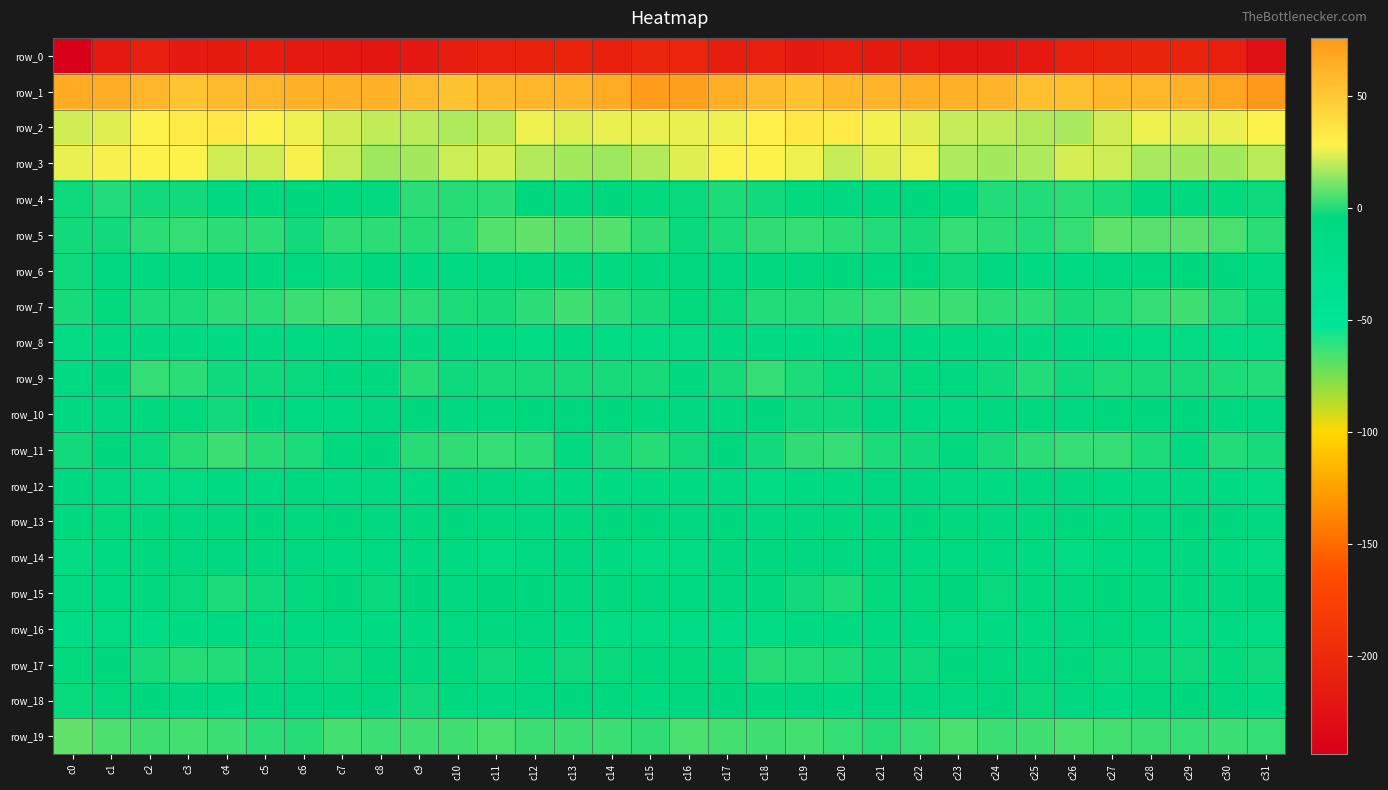

Reading left to right, what are all the values shown in this chart?

row_0: -244.6	-215.4	-211.7	-215.4	-214.9	-213.6	-216.8	-218.6	-220.6	-218.8	-213.2	-208.6	-207.4	-206.3	-209.1	-205.0	-204.8	-213.3	-212.0	-216.5	-213.3	-215.0	-217.1	-219.9	-220.3	-217.1	-210.8	-208.1	-206.7	-206.7	-210.4	-227.2
row_1: 65.9	64.2	60.0	52.7	57.1	60.0	62.2	62.5	61.8	56.9	52.9	58.3	60.1	60.8	65.4	73.9	71.4	63.5	56.9	53.2	58.8	60.8	62.9	61.8	61.0	54.2	54.7	59.7	59.7	62.5	68.2	75.4
row_2: 22.2	24.1	27.5	31.4	33.0	27.4	25.7	21.9	20.1	19.3	17.3	19.1	25.8	23.9	24.8	25.0	24.8	25.4	28.6	32.9	31.2	26.6	24.5	20.9	20.2	18.2	17.2	21.7	25.6	24.1	25.0	27.5
row_3: 25.1	26.6	27.4	27.8	21.7	21.9	26.8	20.5	15.7	16.4	21.2	22.5	18.3	16.0	15.7	18.4	23.9	27.3	27.8	25.8	20.8	24.1	25.6	17.8	16.1	17.6	22.7	21.1	16.7	16.0	16.1	19.4
row_4: -2.6	0.0	-2.0	-1.6	-8.4	-7.1	-4.1	-5.4	-3.7	1.3	0.4	1.3	-4.3	-6.7	-5.1	-3.8	-3.2	-0.3	-1.9	-4.0	-8.8	-5.5	-4.2	-6.1	0.1	0.1	1.4	-0.8	-5.8	-6.4	-3.9	-2.7
row_5: -1.6	-1.8	1.2	2.7	1.4	1.3	-1.9	1.6	1.5	0.7	1.1	6.1	8.0	6.0	6.6	1.6	-2.9	-0.7	1.9	2.3	1.5	0.2	-1.1	2.4	1.1	0.3	2.7	7.8	6.7	6.7	5.2	1.1
row_6: -2.7	-7.2	-7.9	-7.0	-5.7	-5.5	-6.0	-2.9	-5.4	-10.1	-10.5	-8.3	-7.3	-5.4	-3.4	-6.8	-6.5	-8.4	-7.0	-7.1	-5.1	-5.9	-4.9	-2.7	-7.7	-10.6	-9.4	-8.1	-6.8	-4.2	-4.9	-9.0
row_7: -1.4	-3.8	-0.3	-0.5	1.6	1.3	3.5	4.4	1.5	1.6	-0.4	-1.1	1.3	4.1	1.4	-1.0	-4.0	-2.9	-0.1	0.1	1.3	2.3	3.9	3.5	1.6	1.4	-1.4	-0.2	2.7	3.6	-0.2	-3.0
row_8: -14.3	-11.3	-9.6	-11.5	-10.9	-9.2	-9.0	-9.5	-9.7	-10.1	-9.1	-10.0	-12.8	-12.4	-13.6	-13.1	-13.0	-9.8	-10.8	-11.4	-10.4	-8.7	-9.4	-9.3	-10.0	-9.5	-9.1	-11.1	-13.0	-12.8	-13.7	-13.3
row_9: -9.5	-4.3	2.4	1.3	-2.3	-2.6	-2.8	-7.0	-6.0	0.6	-2.4	-1.0	-1.0	-0.9	-1.2	-1.2	-6.1	-1.4	2.7	-0.5	-2.8	-2.5	-3.8	-7.9	-2.7	0.1	-2.5	-0.7	-1.0	-1.3	-0.8	-0.2
row_10: -7.9	-7.4	-5.6	-3.5	-1.8	-5.6	-9.4	-10.5	-8.8	-4.2	-8.2	-6.3	-4.0	-4.3	-4.4	-6.8	-7.5	-7.1	-4.8	-2.7	-2.6	-7.5	-9.8	-10.7	-6.0	-5.8	-8.0	-5.2	-4.2	-4.2	-5.7	-7.4
row_11: -2.0	-4.0	-3.2	0.8	3.1	0.8	-0.7	-5.5	-4.1	0.9	2.0	2.8	1.2	-3.4	-1.2	0.6	-2.0	-4.6	-1.8	2.0	2.8	-0.3	-1.8	-6.5	-1.5	1.6	2.3	2.6	-0.5	-3.6	-0.1	-1.3
row_12: -8.7	-10.5	-13.5	-13.1	-10.1	-9.4	-7.0	-9.6	-11.8	-9.6	-6.8	-8.1	-10.6	-9.6	-9.5	-10.5	-10.6	-12.2	-14.1	-11.6	-10.0	-8.2	-7.5	-10.8	-11.4	-7.9	-7.2	-9.1	-10.8	-9.2	-10.3	-13.9
row_13: -5.6	-3.7	-6.2	-8.6	-6.1	-5.2	-5.7	-4.3	-8.0	-6.3	-4.8	-5.6	-7.6	-6.0	-4.1	-5.1	-7.3	-4.2	-7.9	-7.6	-5.4	-5.7	-4.7	-5.7	-7.9	-5.4	-4.9	-6.2	-7.8	-5.0	-4.1	-7.2
row_14: -13.0	-9.3	-5.4	-8.1	-8.3	-6.2	-8.8	-12.0	-10.7	-9.9	-12.1	-13.1	-10.7	-8.6	-9.4	-13.0	-13.7	-7.4	-6.0	-8.7	-7.2	-6.8	-10.2	-11.9	-10.5	-9.9	-13.3	-11.7	-10.1	-8.0	-11.2	-13.5
row_15: -11.9	-9.4	-6.5	-2.9	-0.6	-2.5	-3.8	-4.7	-3.2	-4.3	-7.4	-5.0	-4.8	-6.6	-7.1	-7.2	-10.1	-8.0	-5.4	-1.7	-0.8	-3.6	-3.9	-4.6	-2.9	-5.8	-6.9	-4.0	-5.7	-6.9	-6.7	-5.2
row_16: -15.4	-14.2	-14.8	-11.2	-9.9	-11.8	-11.1	-12.7	-12.0	-9.6	-10.1	-6.2	-7.9	-12.7	-13.2	-14.4	-14.9	-14.6	-13.4	-10.6	-10.5	-11.9	-11.5	-12.8	-10.4	-10.3	-8.9	-5.6	-10.0	-13.4	-12.7	-12.8
row_17: -3.7	-4.0	-0.9	0.5	0.3	-2.2	-3.0	-2.7	-6.9	-5.6	-5.3	-2.4	-3.7	-2.7	-2.9	-5.3	-4.0	-3.5	0.4	0.3	-0.5	-3.3	-2.4	-4.7	-5.9	-6.0	-4.0	-2.9	-3.4	-2.4	-3.8	-2.5
row_18: -3.0	-3.7	-4.8	-7.3	-9.5	-8.7	-7.5	-6.8	-7.3	-1.5	-7.0	-8.8	-8.4	-4.6	-5.6	-9.3	-6.5	-4.3	-5.4	-8.3	-9.5	-8.2	-7.3	-7.5	-4.5	-3.0	-8.1	-9.6	-6.3	-4.7	-7.1	-10.1
row_19: 8.4	5.8	3.7	4.4	3.5	1.6	1.0	4.7	3.1	4.0	3.8	5.1	3.2	2.9	3.4	1.8	5.2	4.4	3.8	4.5	2.7	0.9	2.3	4.8	3.1	4.0	4.8	4.1	3.3	2.6	3.3	2.4